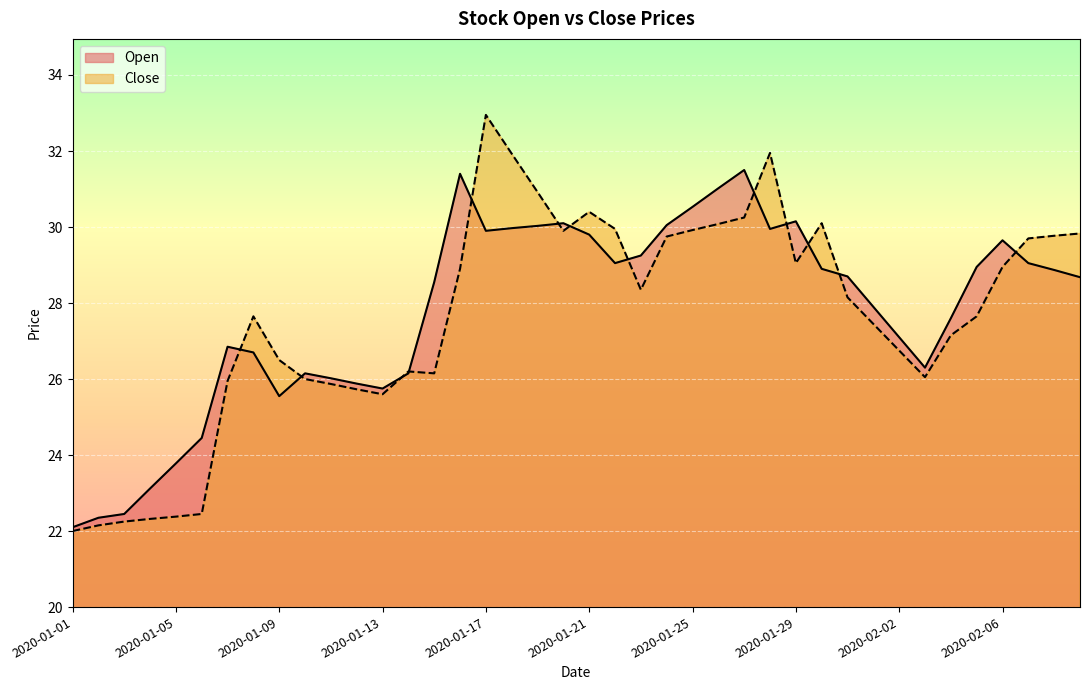

Which series ends up on top after the final intersection of Close and Open?

Close